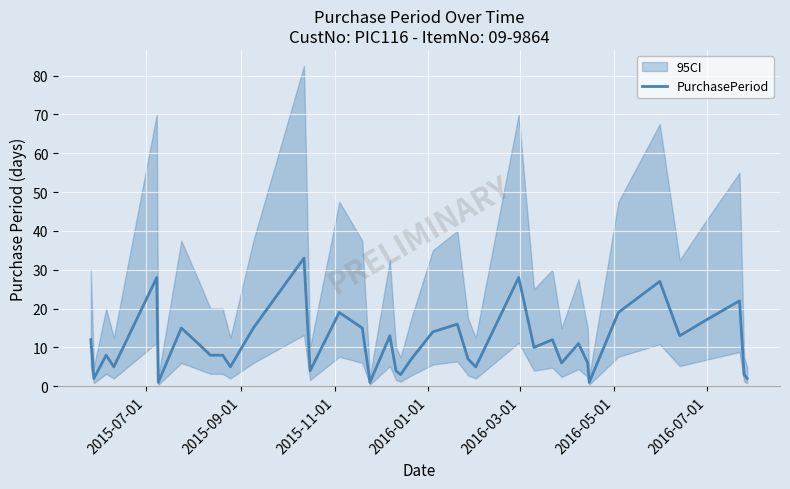

What is the maximum value for PurchasePeriod?

33